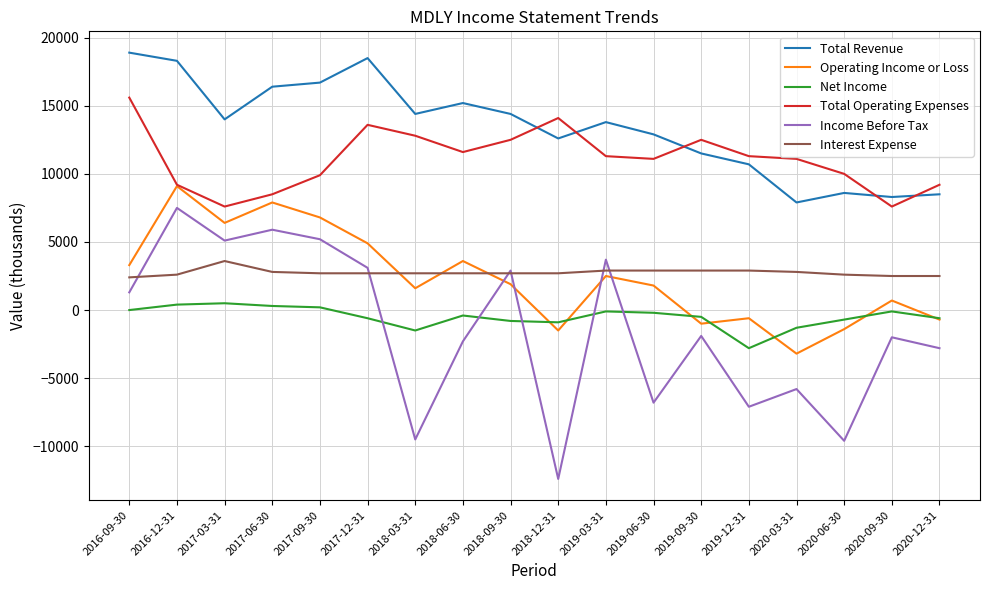

Does the chart display data point markers on the line(s)?

No